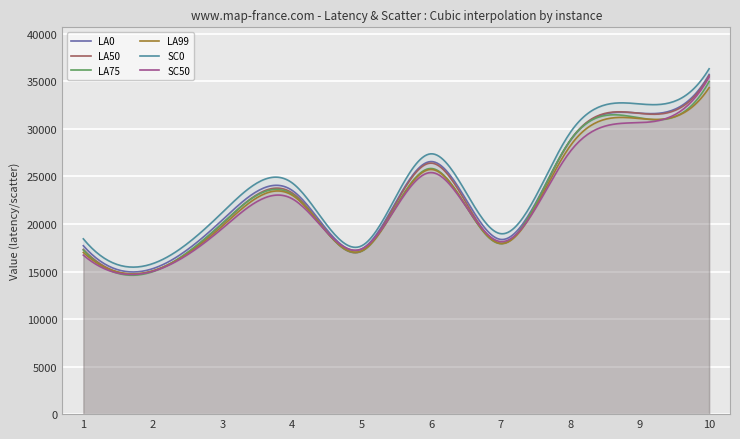

How many lines are shown in the chart?

6